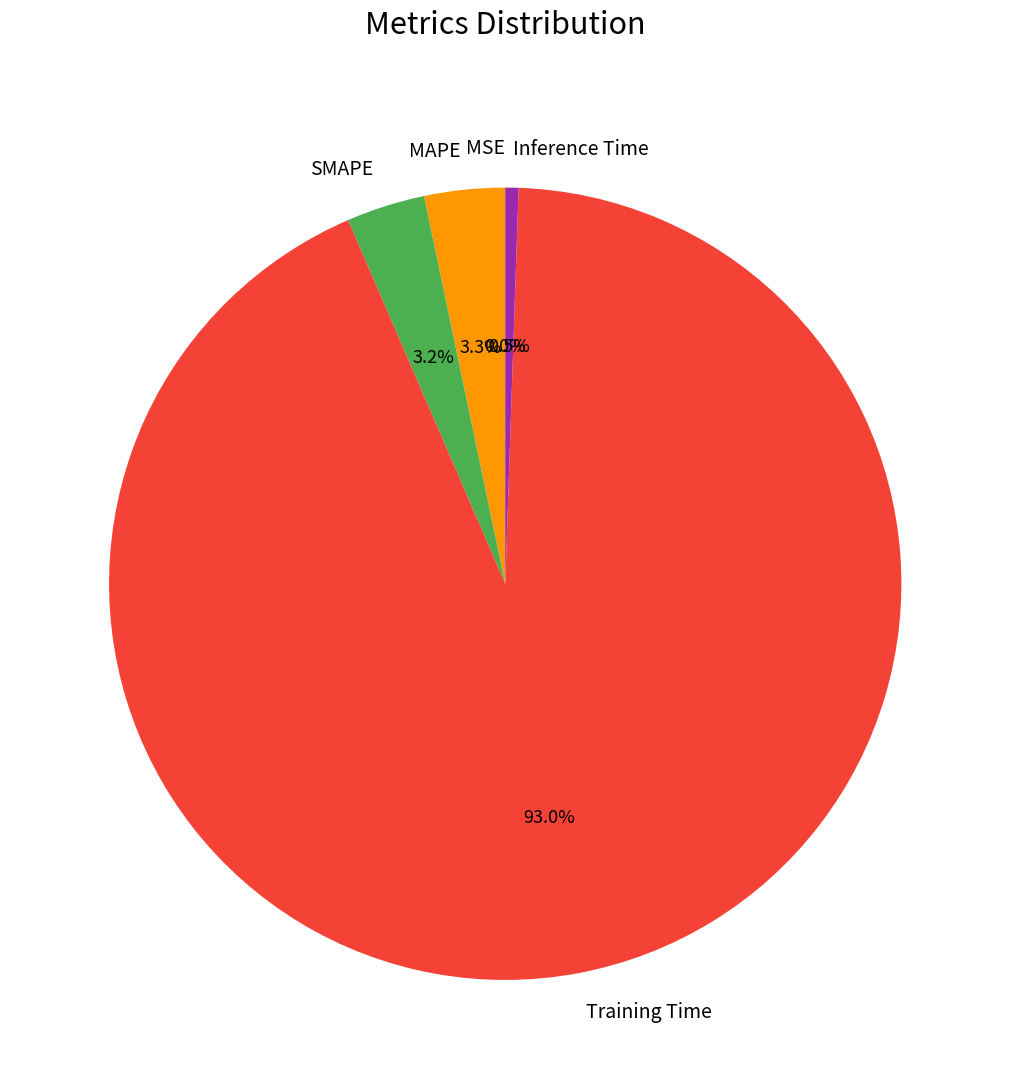

Do MSE and MAPE together represent more than half of the pie?

No